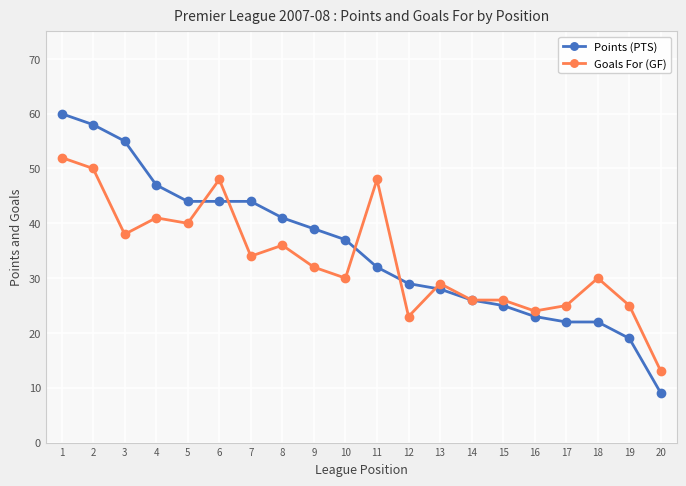

What is the average value of the Goals For (GF) series?

34